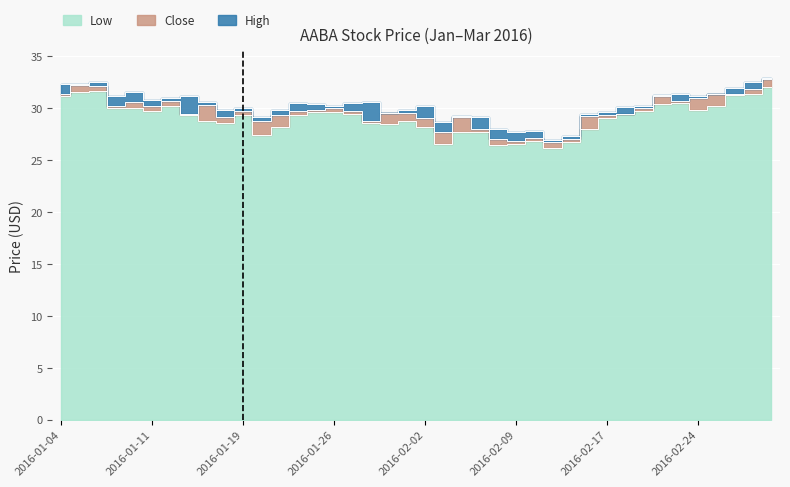

The Low series shows 31.6 at 2016-01-06. True or false?

True